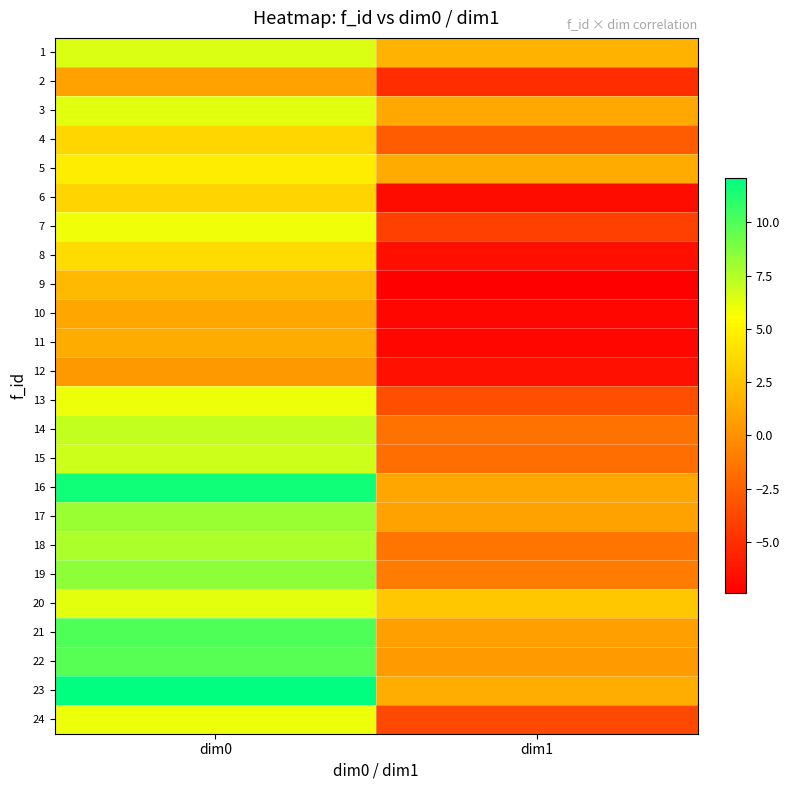

Reading left to right, what are all the values shown in this chart?

1: dim0=6.5	dim1=1.8
2: dim0=0.8	dim1=-5.1
3: dim0=6.3	dim1=1.2
4: dim0=3.5	dim1=-2.7
5: dim0=4.6	dim1=1.3
6: dim0=3.4	dim1=-6.7
7: dim0=6.0	dim1=-4.1
8: dim0=3.7	dim1=-6.6
9: dim0=2.1	dim1=-7.4
10: dim0=1.1	dim1=-6.9
11: dim0=1.4	dim1=-7.0
12: dim0=0.4	dim1=-6.5
13: dim0=6.0	dim1=-3.4
14: dim0=7.0	dim1=-1.6
15: dim0=6.9	dim1=-1.8
16: dim0=11.6	dim1=1.1
17: dim0=8.2	dim1=0.8
18: dim0=7.7	dim1=-1.5
19: dim0=8.5	dim1=-1.0
20: dim0=6.2	dim1=2.7
21: dim0=10.0	dim1=0.8
22: dim0=9.8	dim1=0.4
23: dim0=12.1	dim1=1.4
24: dim0=6.0	dim1=-3.7